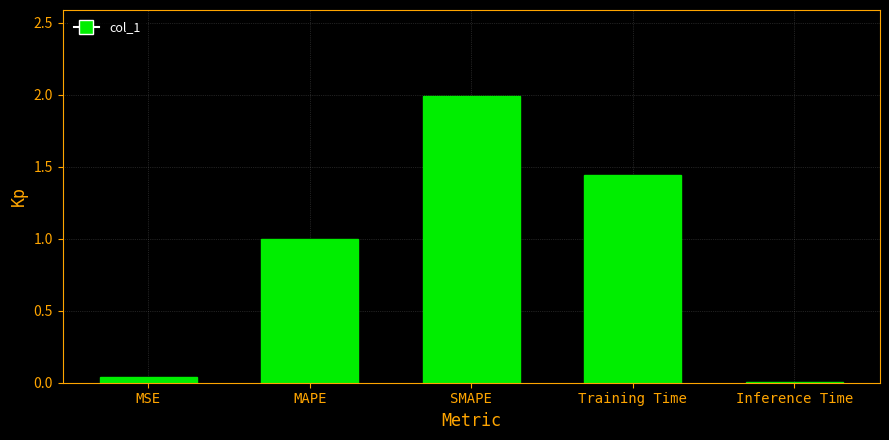

Rank the categories by value from lowest to highest.

Inference Time, MSE, MAPE, Training Time, SMAPE